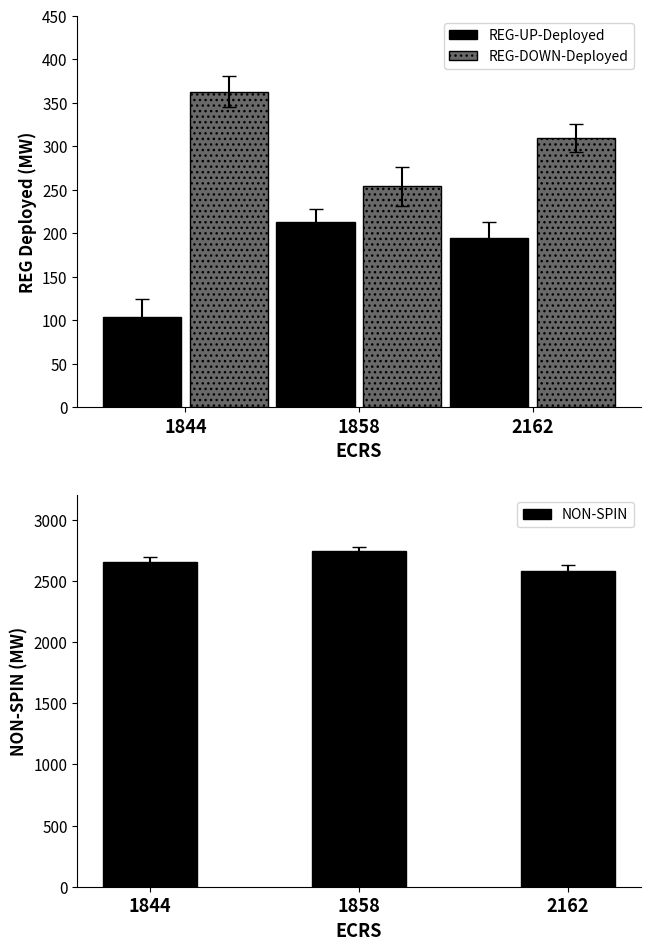

Is it true that REG-DOWN-Deployed equals 310 at 2162?

True